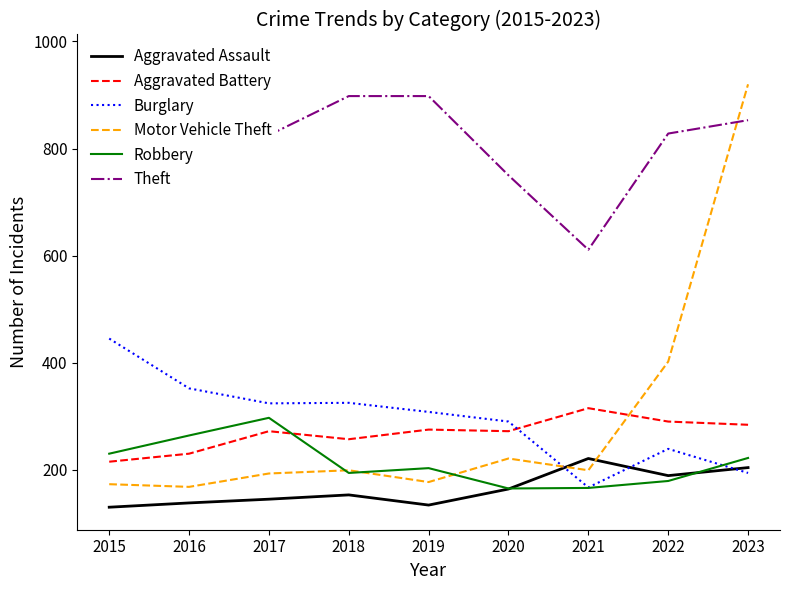

How many interior local valleys does the Burglary series have?

2